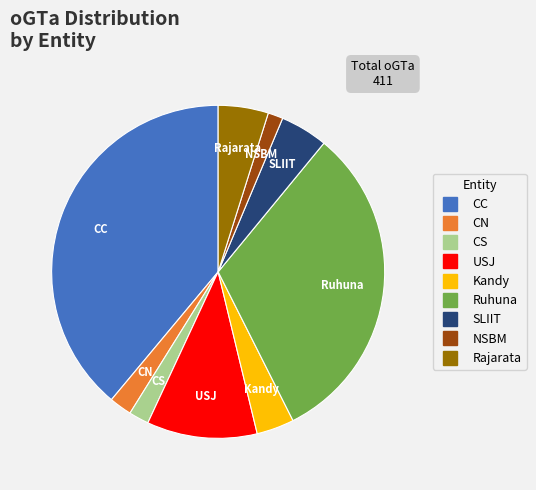

Is there any slice that represents more than half of the pie?

No